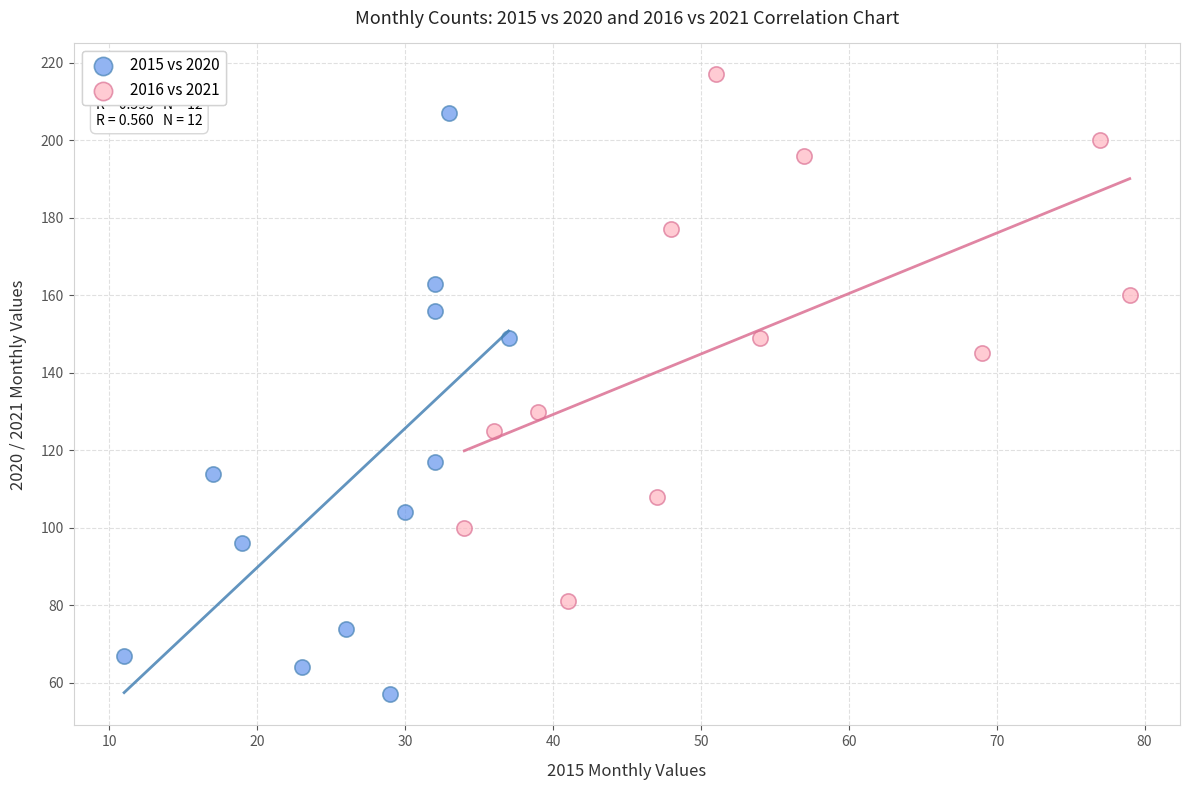

Which series reaches the maximum Y coordinate?

2016 vs 2021